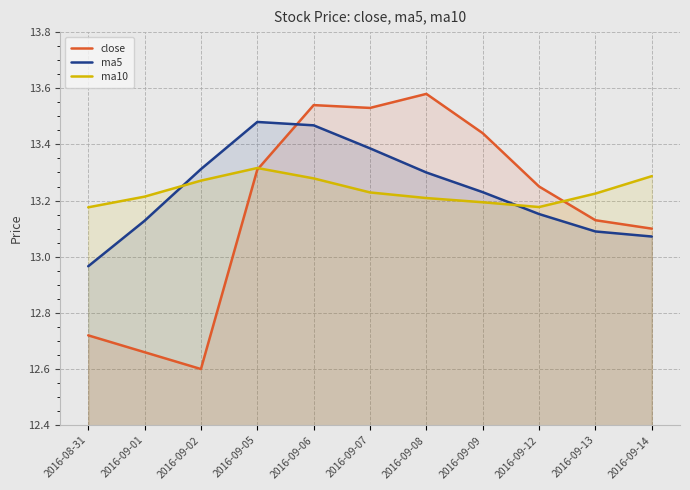

How many values in the close series exceed 13?

8